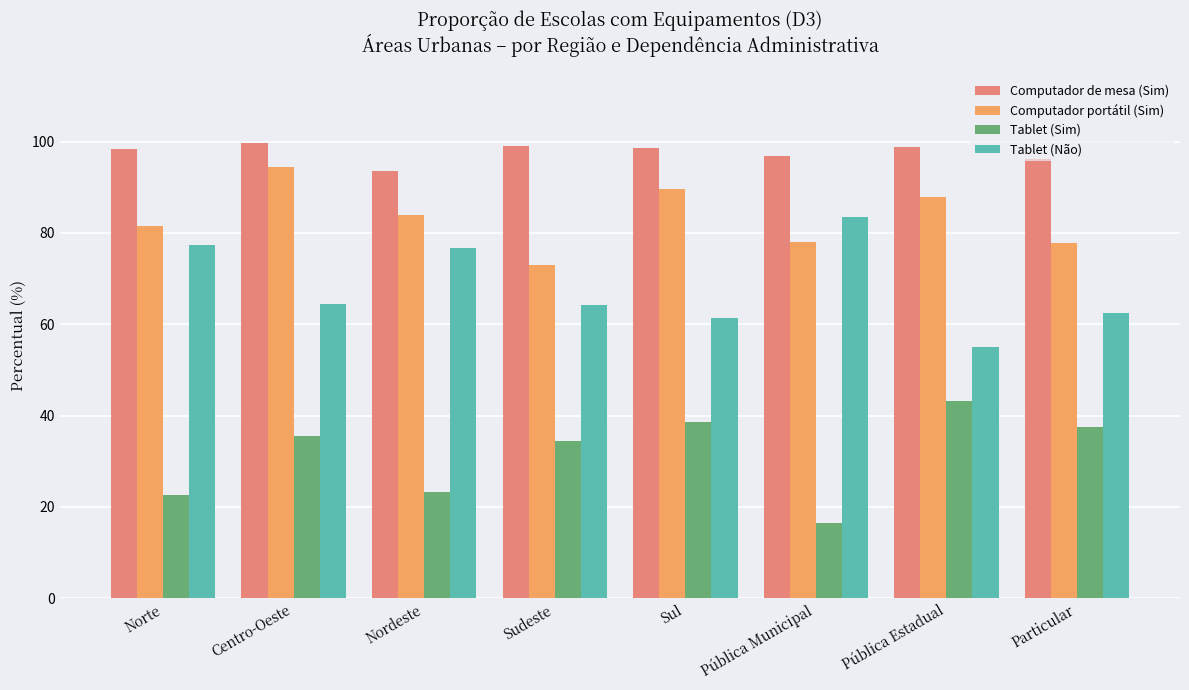

What is the lowest value of the Tablet (Sim) series?

16.4